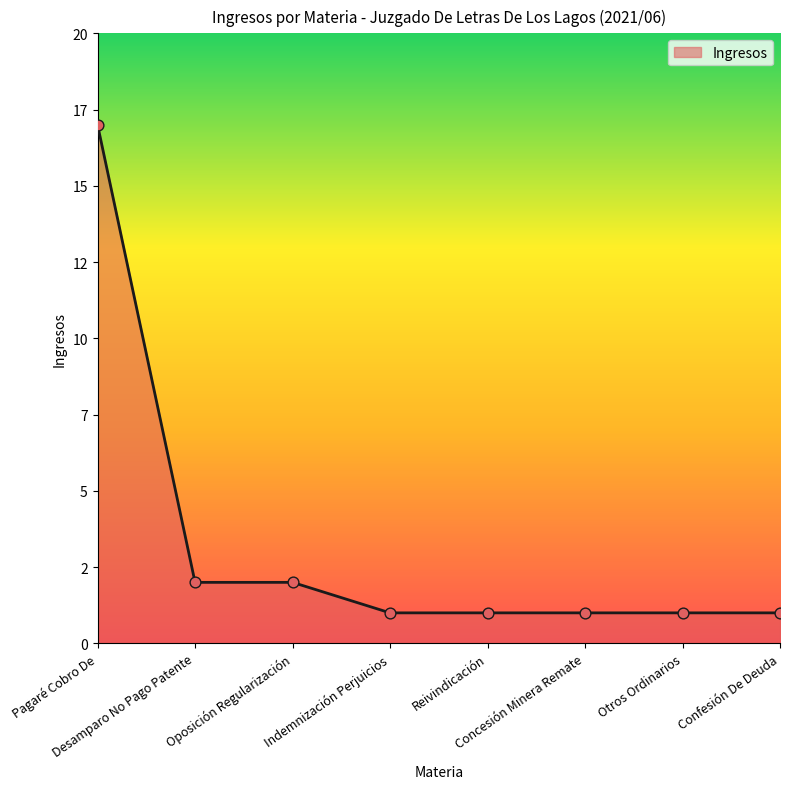

Is this an area chart (filled region under the line)?

Yes